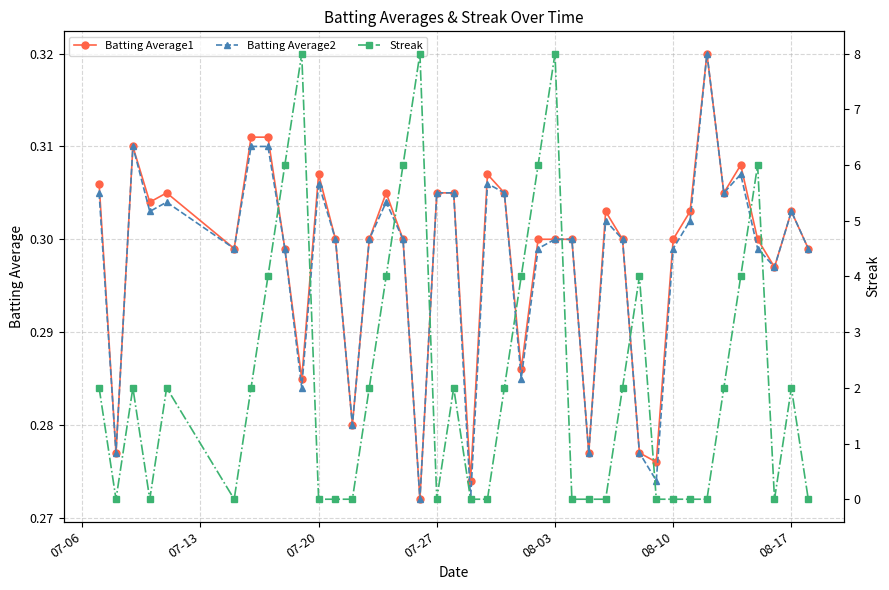

True or false: Batting Average1 and Streak intersect in this chart.

True